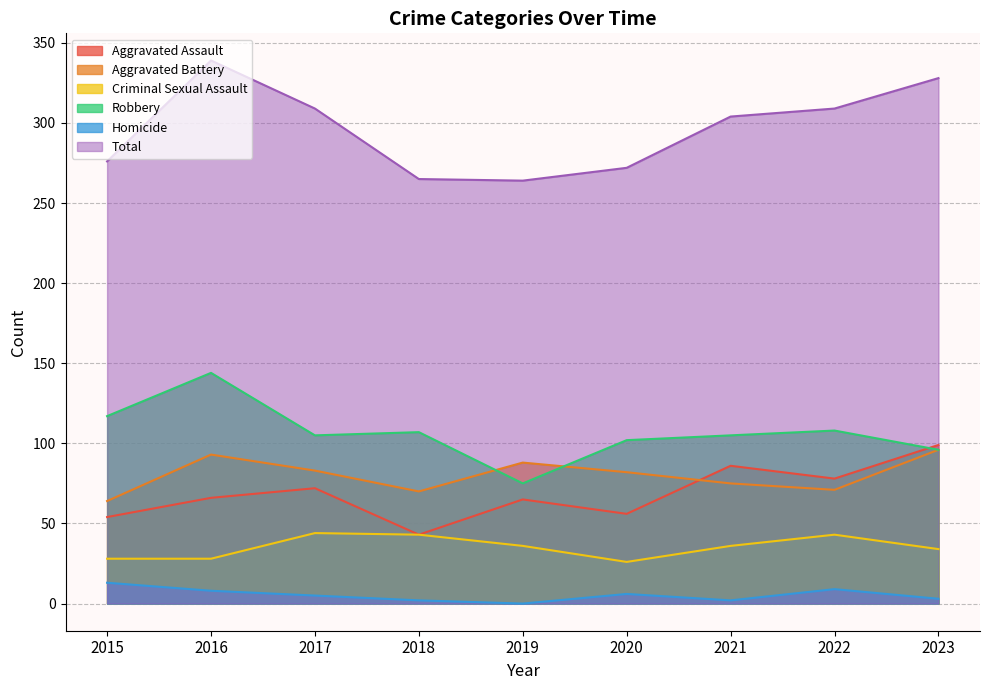

True or false: Criminal Sexual Assault and Aggravated Assault cross at least once.

False